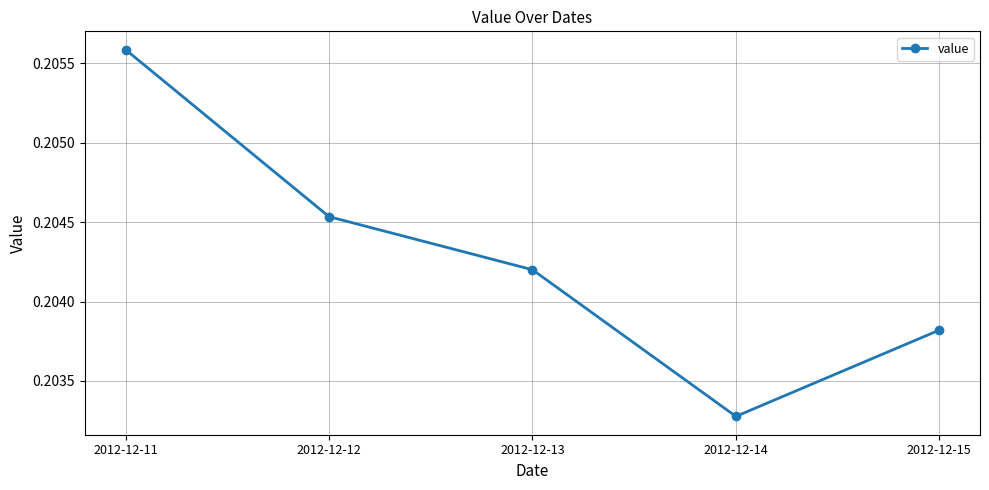

How many values are between 0 and 1?

5